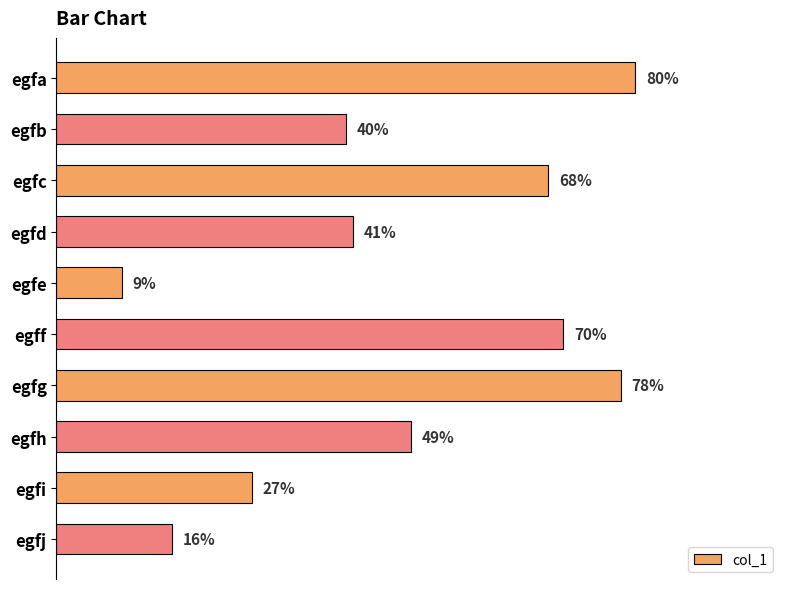

Rank the categories by value from highest to lowest.

egfa, egfg, egff, egfc, egfh, egfd, egfb, egfi, egfj, egfe